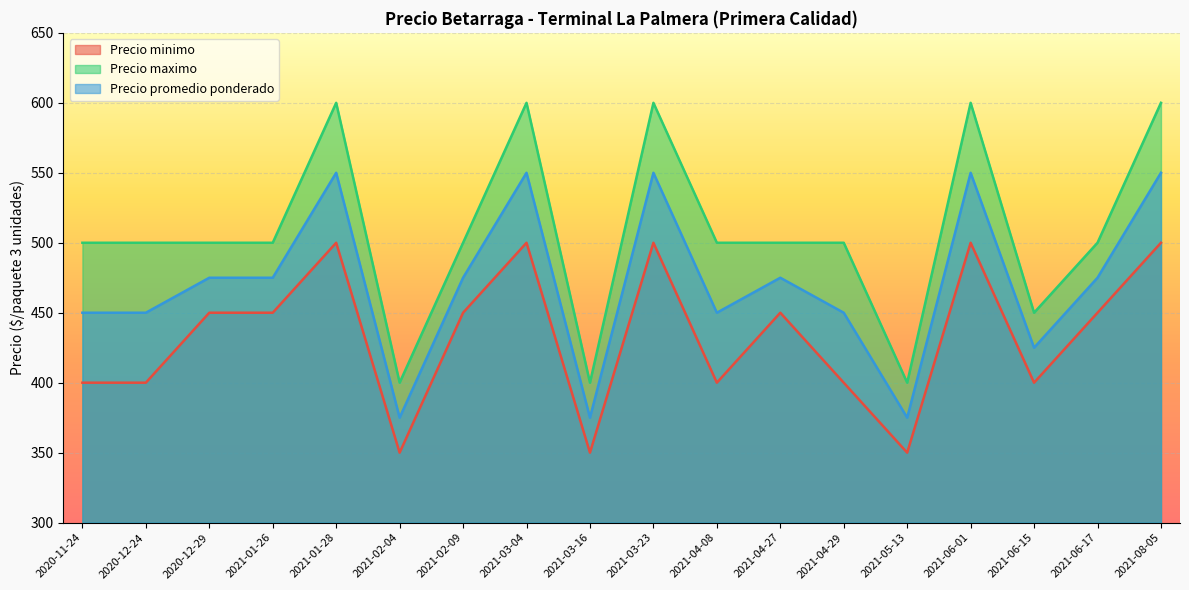

List the series in order of their overall mean, lowest first.

Precio minimo, Precio promedio ponderado, Precio maximo